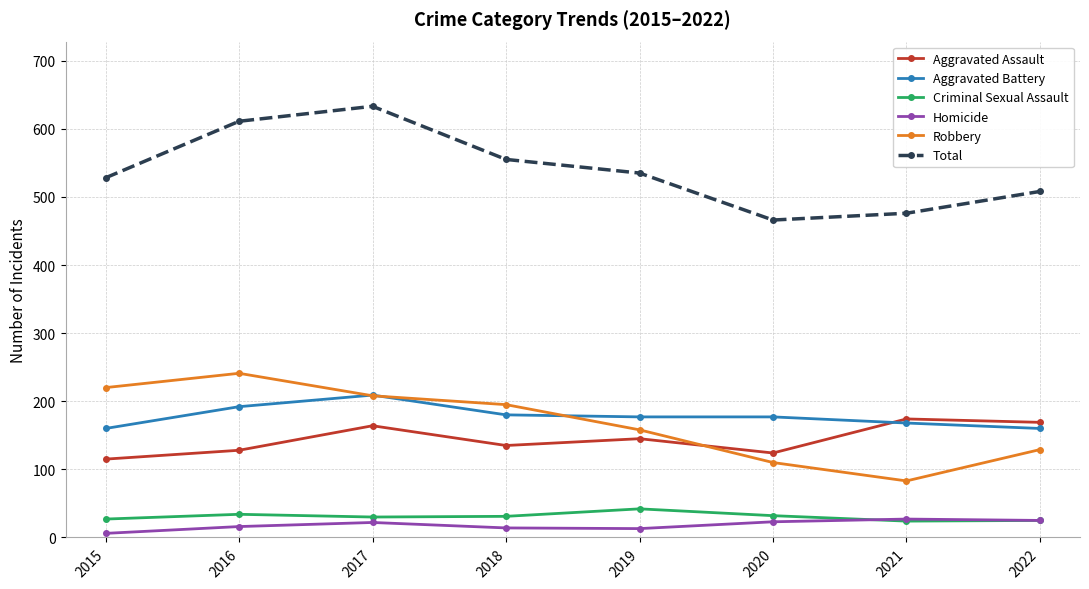

True or false: Aggravated Battery has a value of 160 at 2022.

True